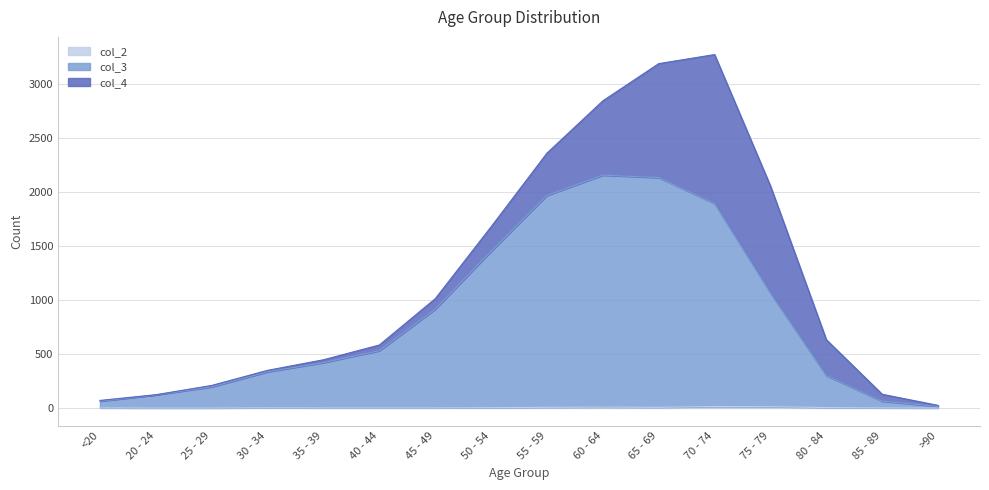

Is the value of col_2 at >90 greater than the value of col_3 at 20 - 24?

No